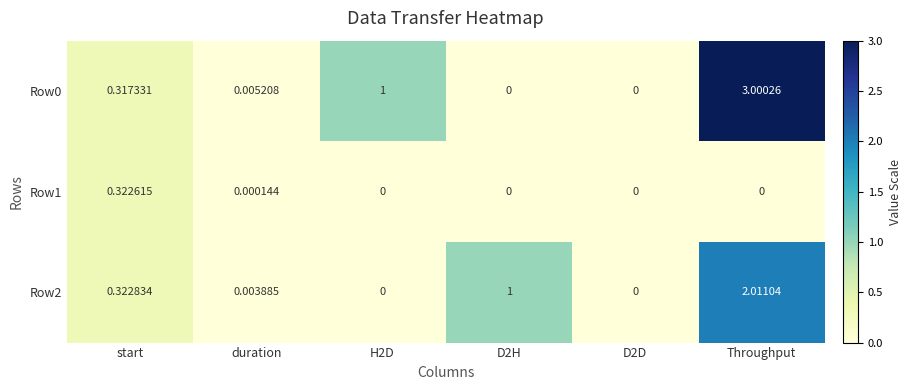

Which category has the highest value across all series?

Throughput